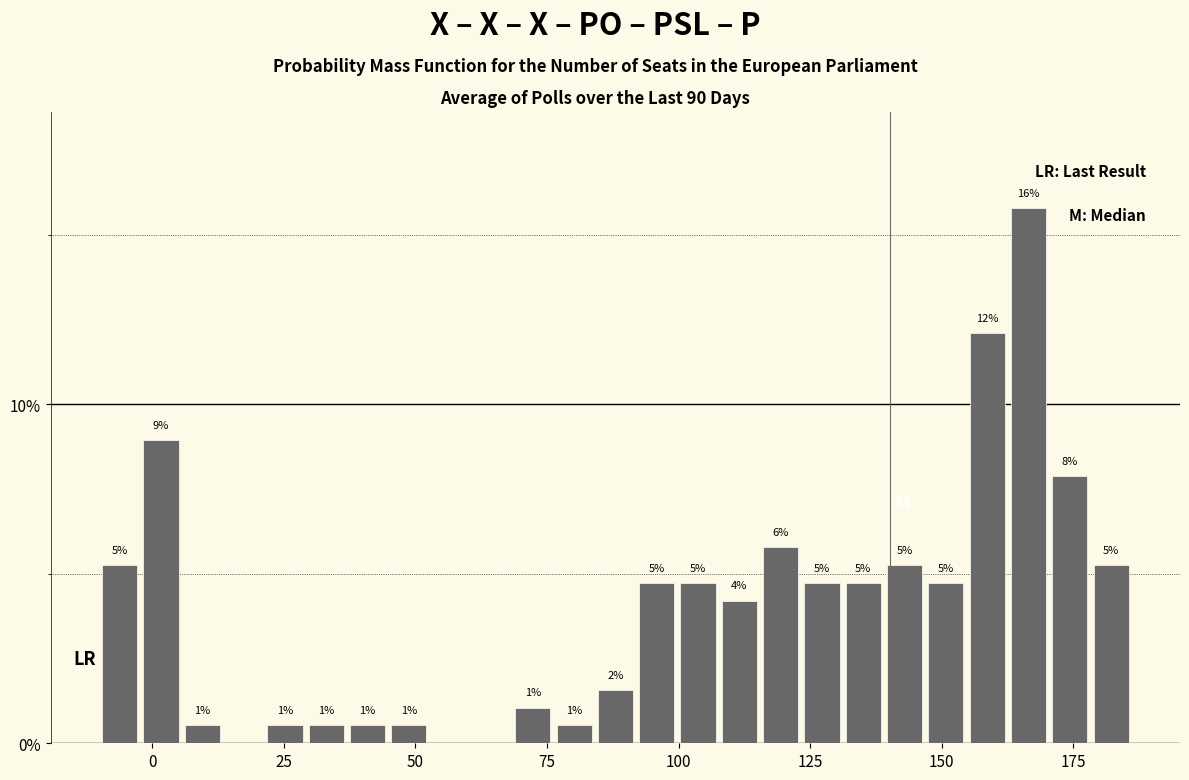

Around what value on the x-axis is the tallest bar? Give the approximate position of its centre, as read against the axis.

165